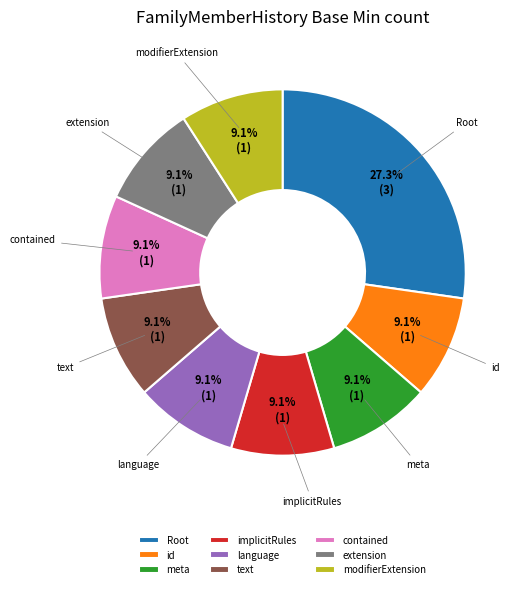

What is the largest slice in the pie chart?

Root